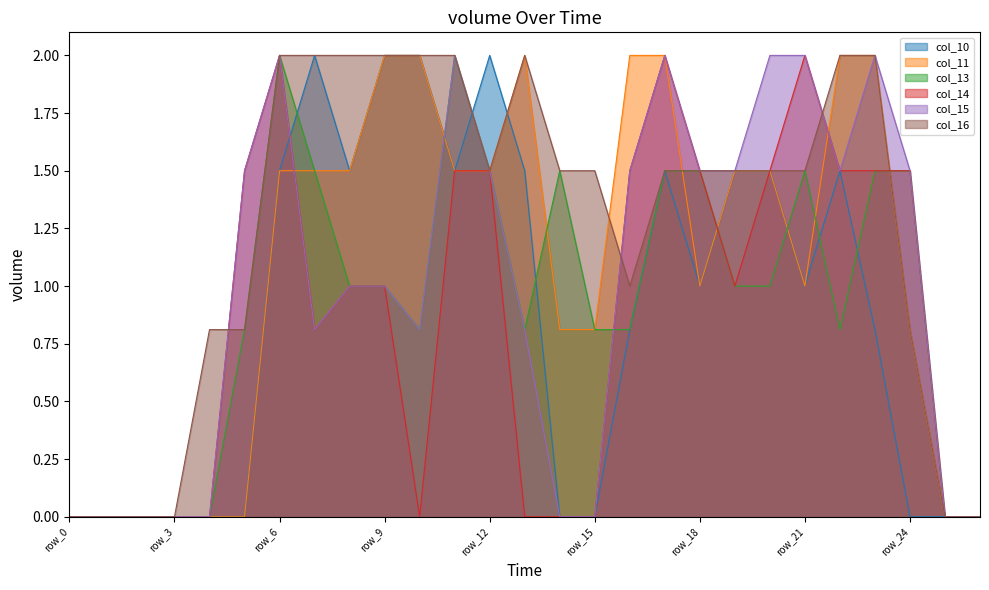

Which series ends up on top after the final intersection of col_13 and col_15?

col_15